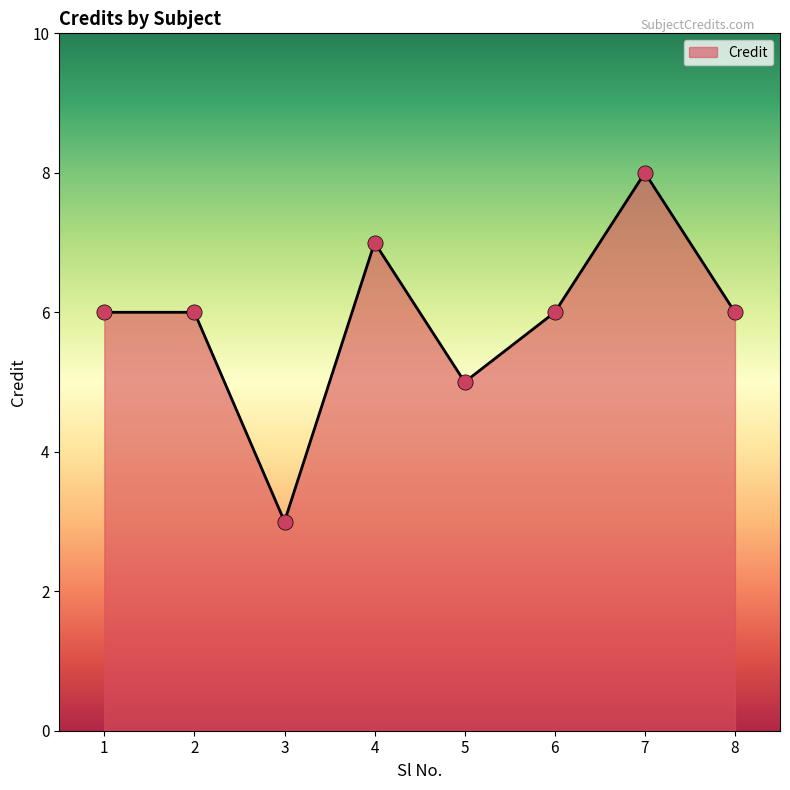

Which has a higher value, 4 or 1?

4